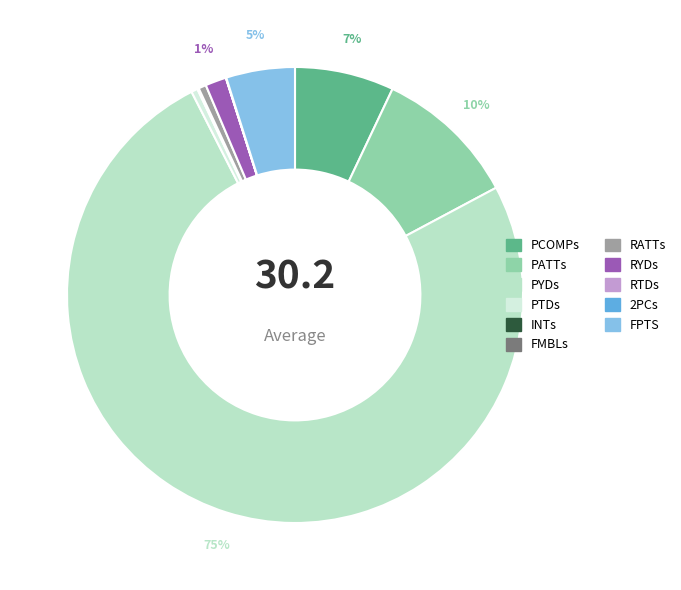

How many segments does this pie chart have?

11